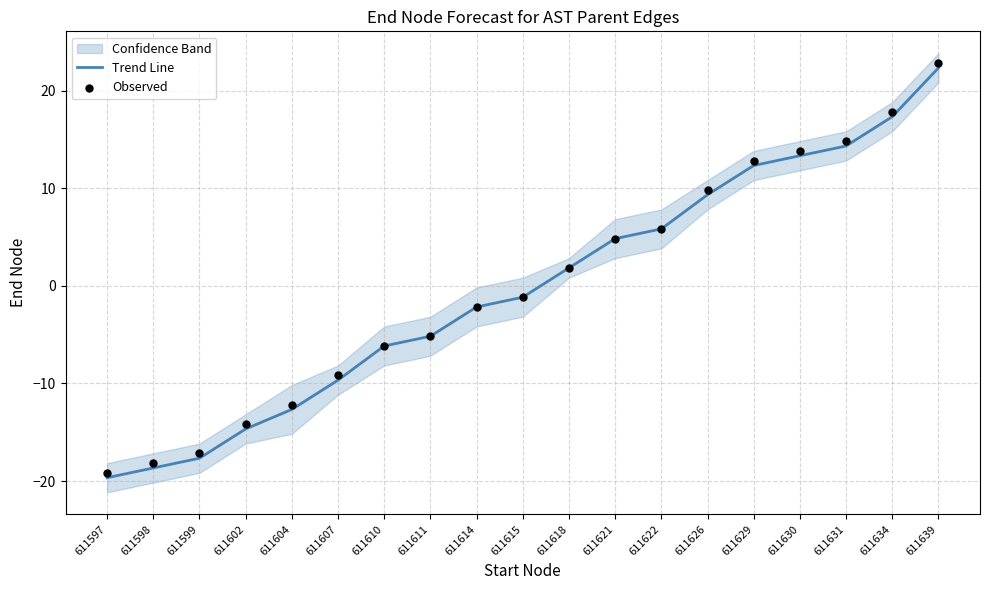

At which category is the sum across all series the highest?

611639